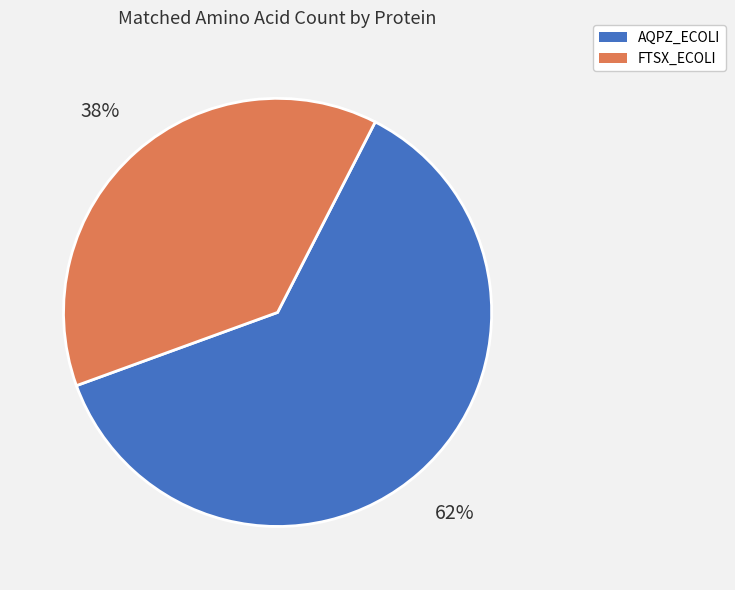

To the nearest percent, what is the average slice percentage?

50%